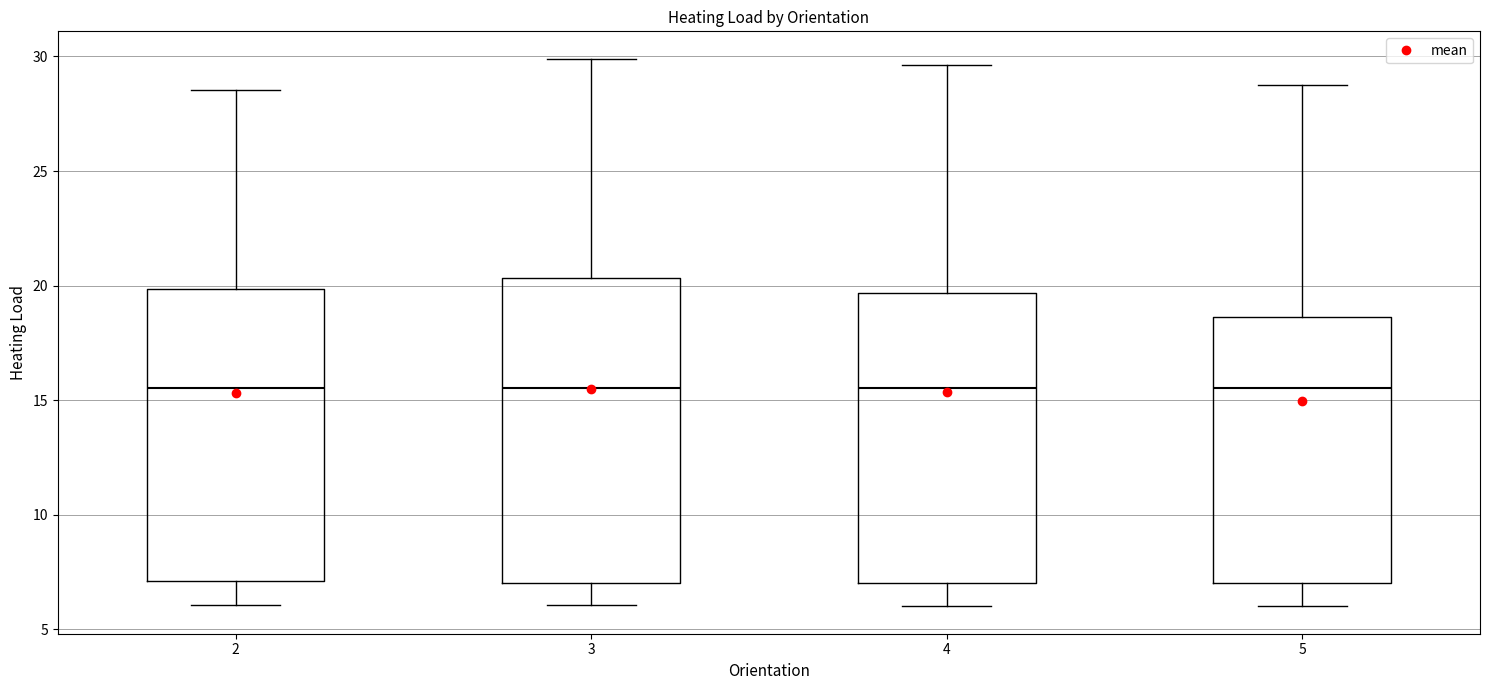

Reading left to right, read every box against the y-axis: the position of its median line, the range the box covers, and the ends of its whiskers. The values are not printed on the chart, so give them approximately, as read against the axis.

2: median 15.5, box 7.0 to 20.0, whiskers 6.0 to 28.5
3: median 15.5, box 7.0 to 20.5, whiskers 6.0 to 30.0
4: median 15.5, box 7.0 to 19.5, whiskers 6.0 to 29.5
5: median 15.5, box 7.0 to 18.5, whiskers 6.0 to 29.0